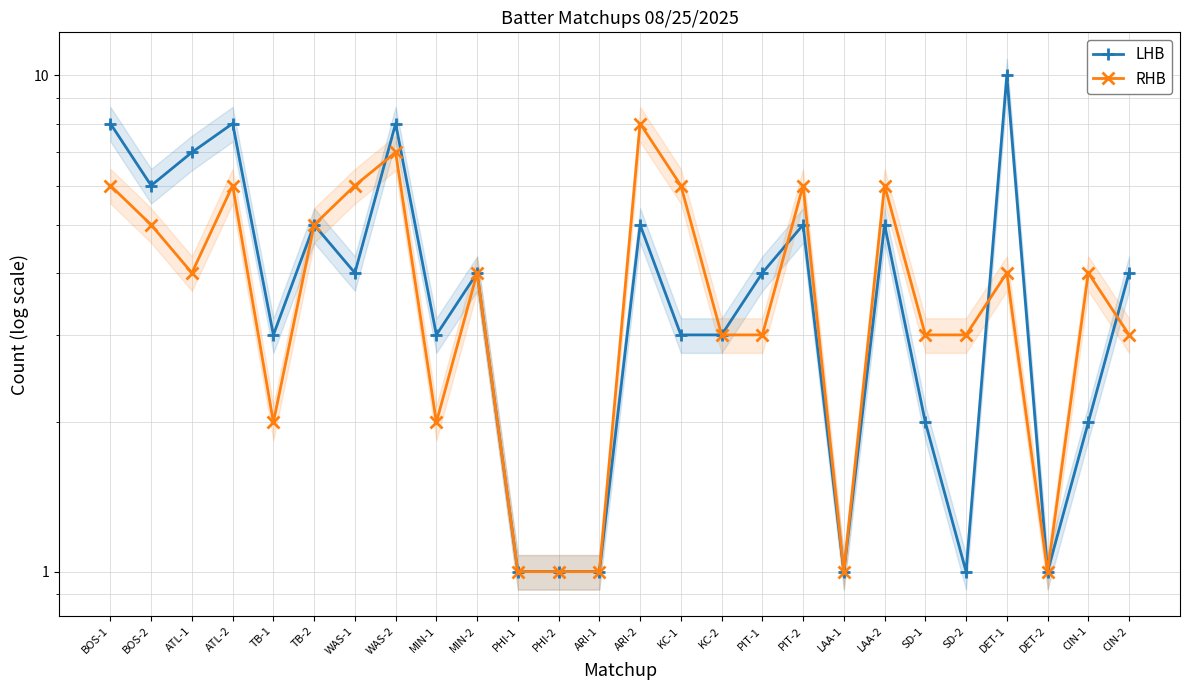

Is the value of LHB at MIN-1 greater than the value of RHB at KC-2?

No